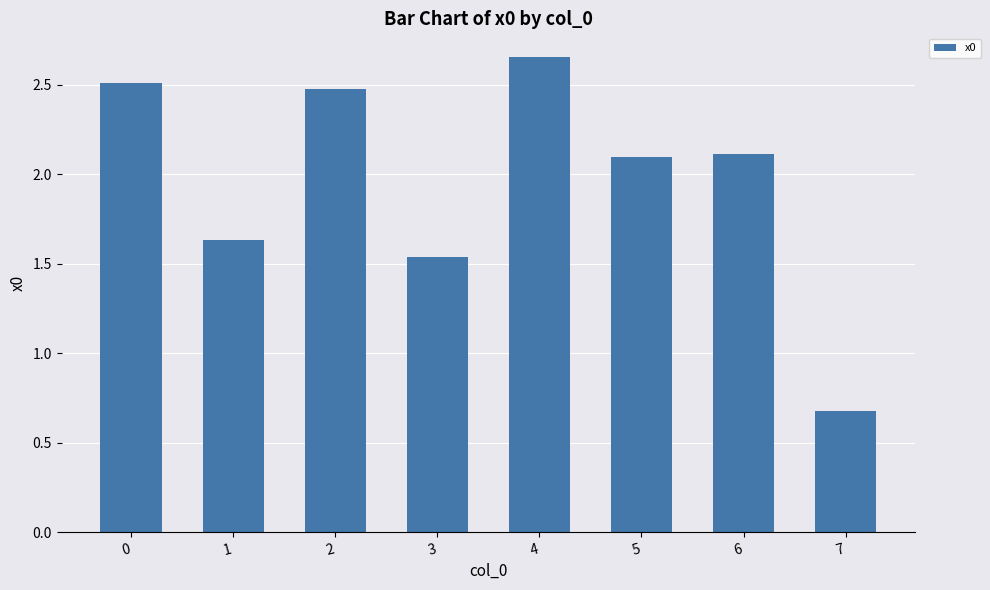

What is the value of the 6th bar from the left?

2.1